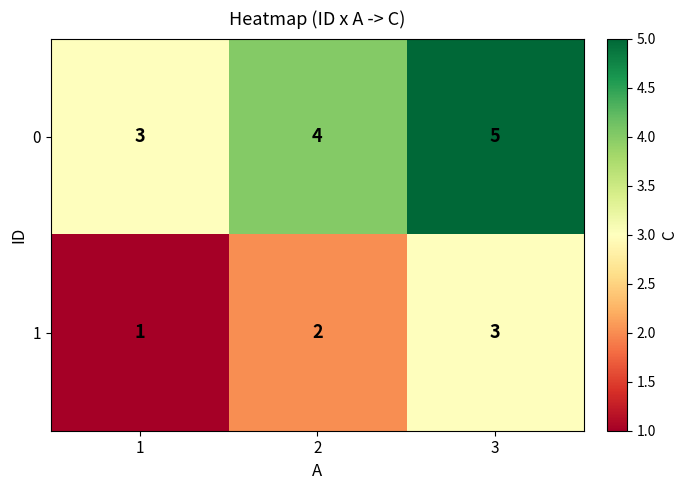

What is the sum of the 0 values at 1 and 3?

8